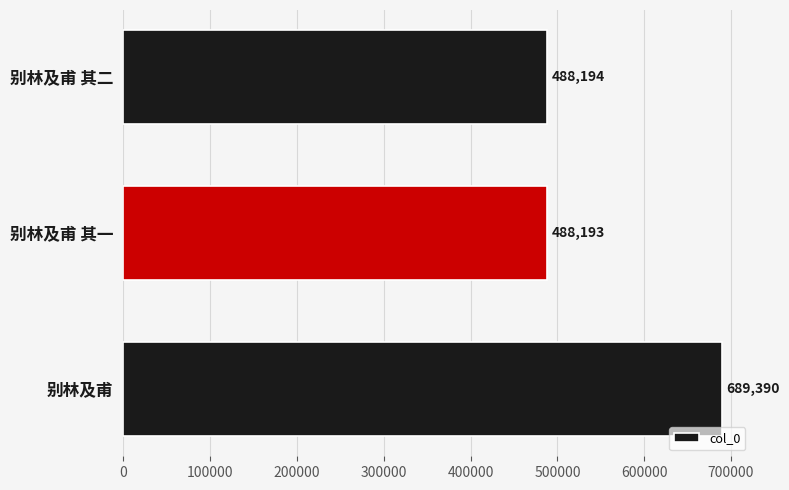

Reading bottom to top, list all the values displayed in this chart.

别林及甫=689390	别林及甫 其一=488193	别林及甫 其二=488194